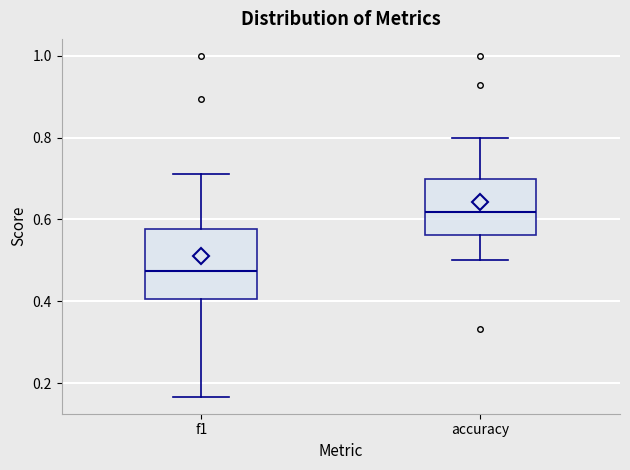

Where does the lower whisker of the box for accuracy end on the y-axis? The values are not printed on the chart, so give them approximately, as read against the axis.

0.50